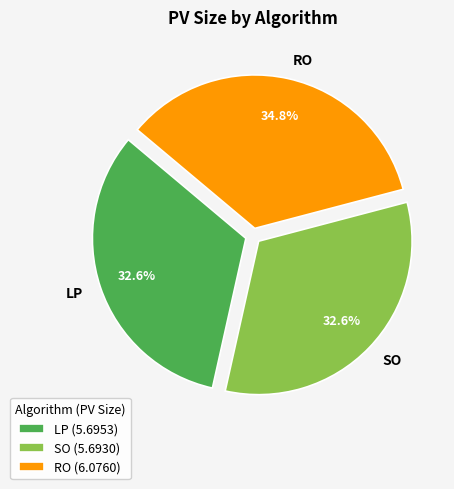

How much of the chart is everything except LP?

67.4%